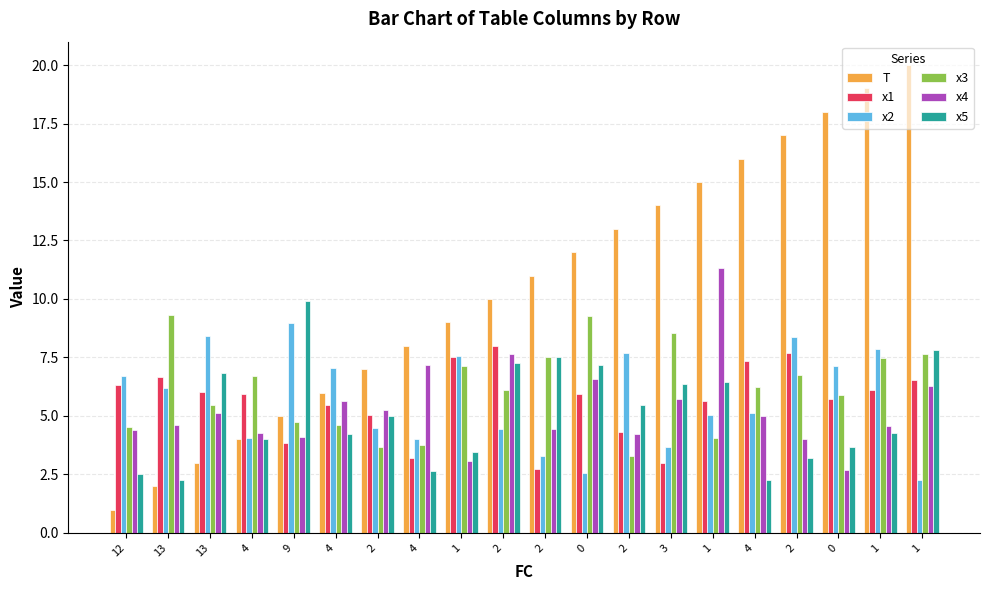

How many bars are there in total?

120